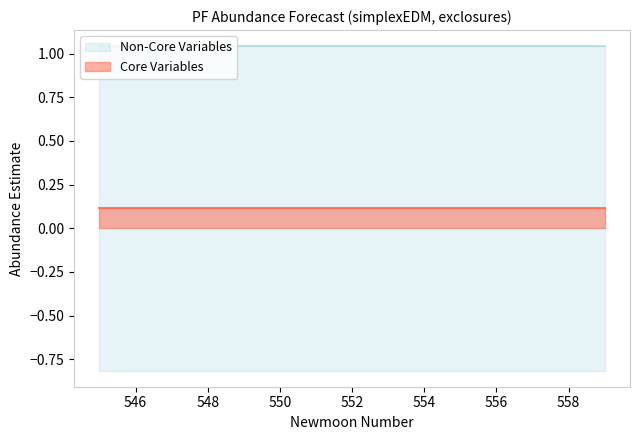

True or false: estimate and lower_pi cross at least once.

False